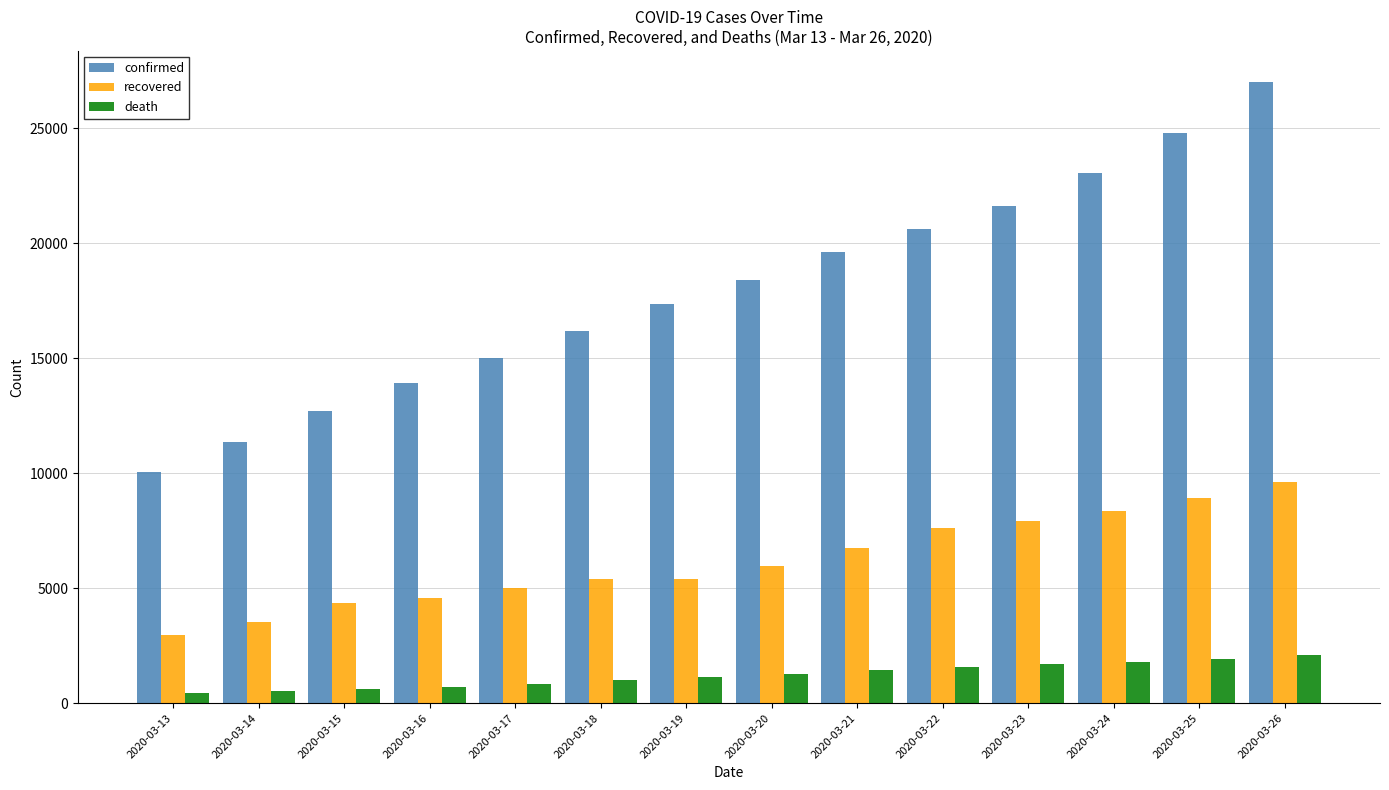

What is the total value across all series at 2020-03-18?

22546